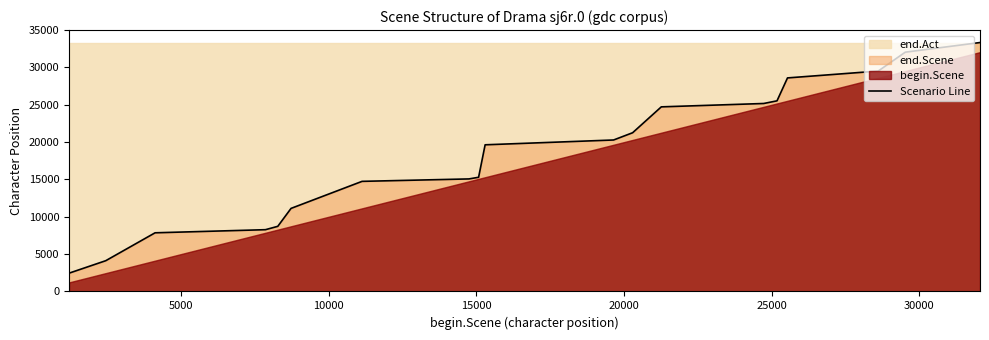

What is the lowest value of the Scenario Line series?

2448